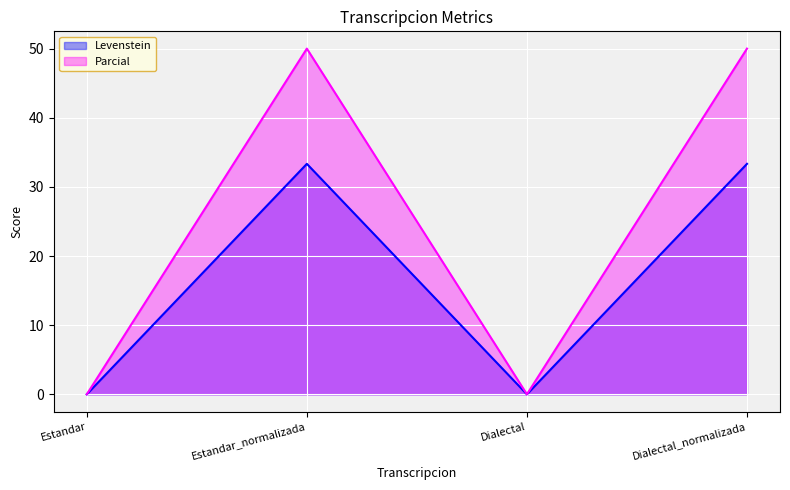

What is the value of the Levenstein point at the 2nd from the left?

33.3